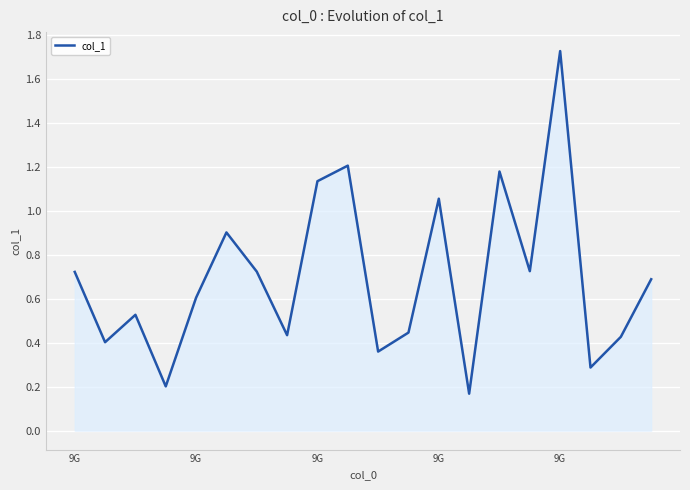

What is the difference between the maximum and minimum values?

1.6